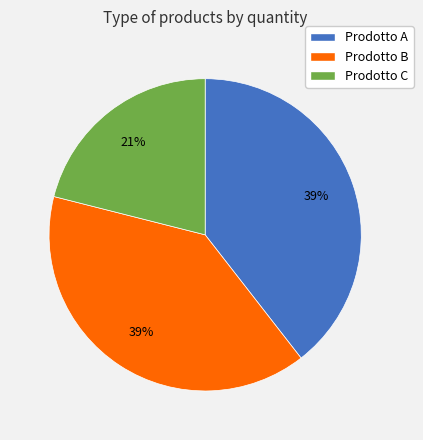

To the nearest percent, what portion does Prodotto C represent?

21%